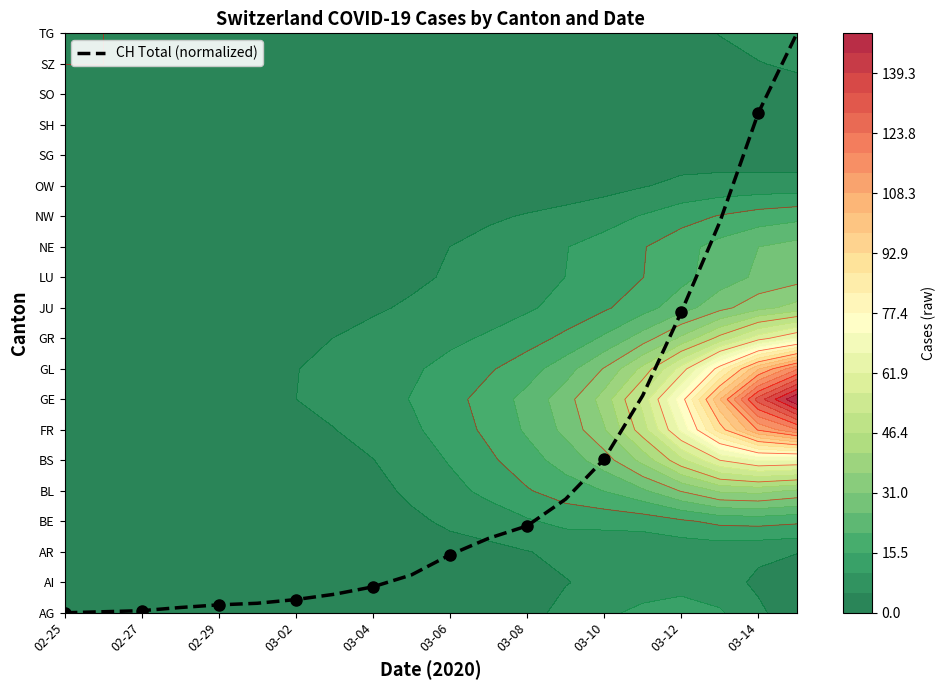

Is it true that the value at 02-29 is 0.3?

False